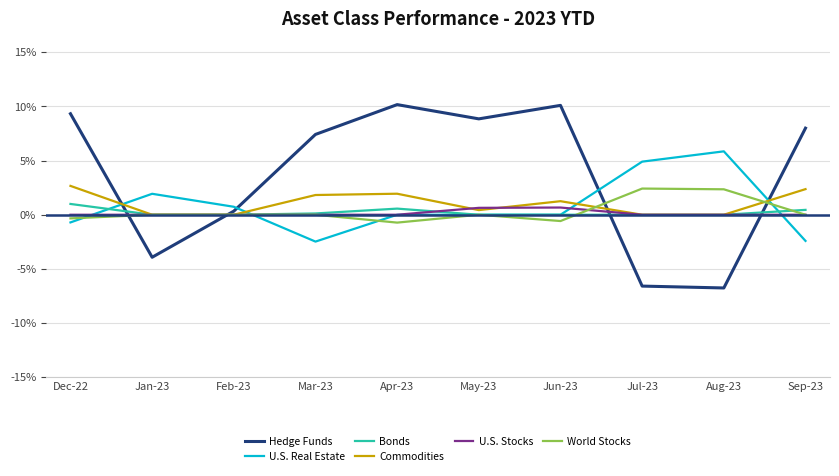

At which category is the sum across all series the highest?

Apr-23